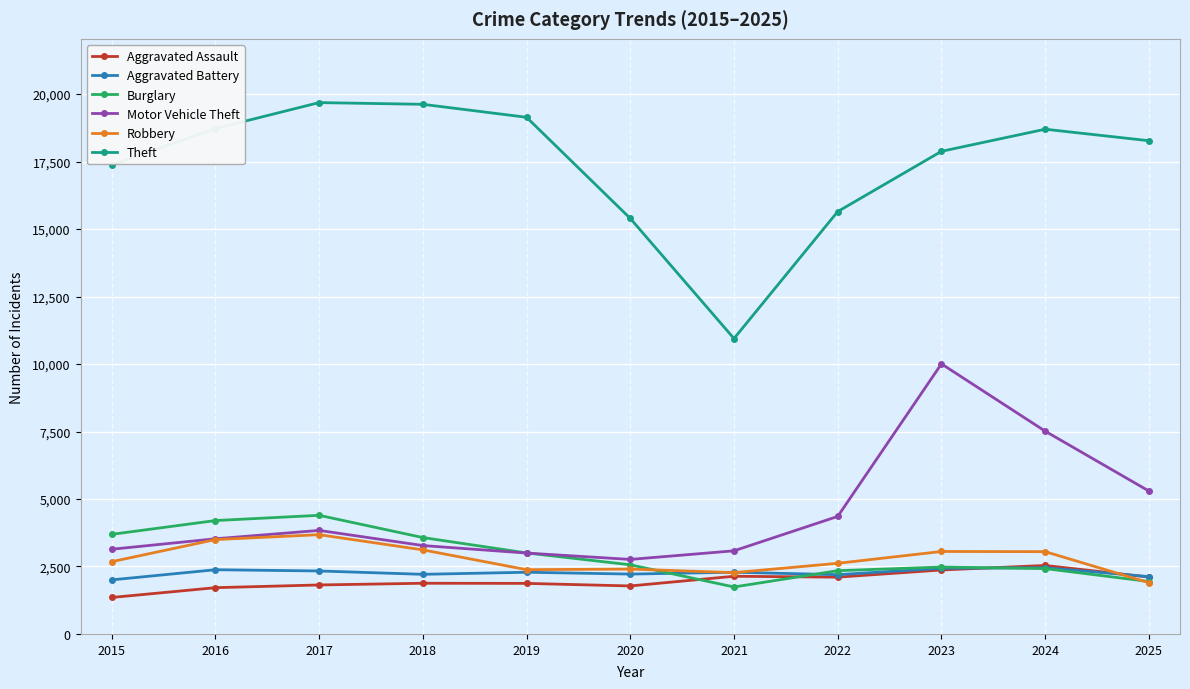

How many values in the Motor Vehicle Theft series are below 3526?

5